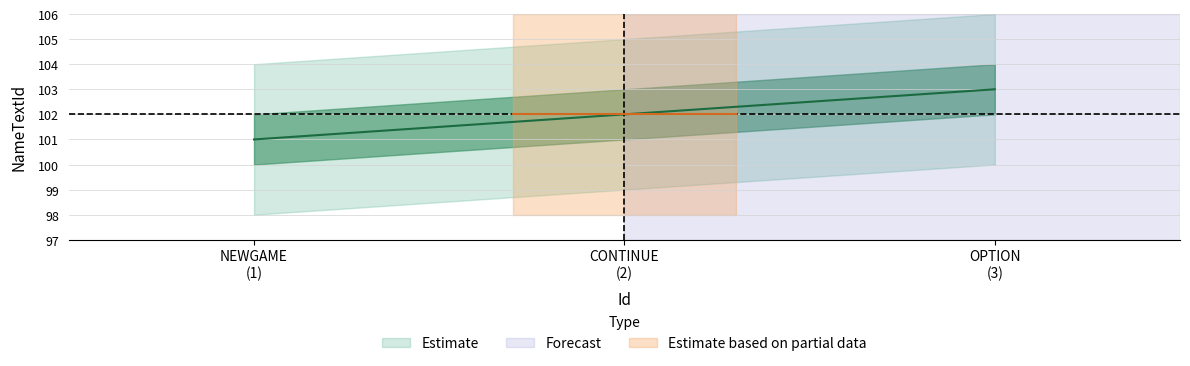

How many data points does each series have?

3